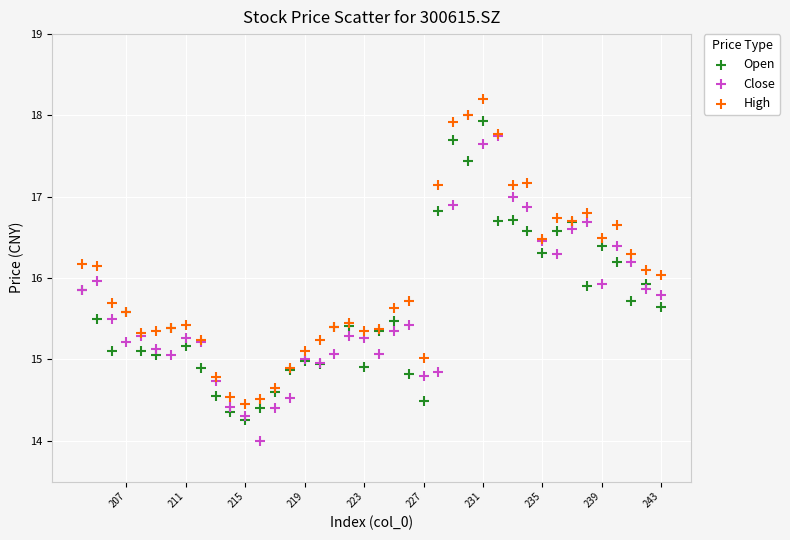

Which series contains the highest Y value?

High